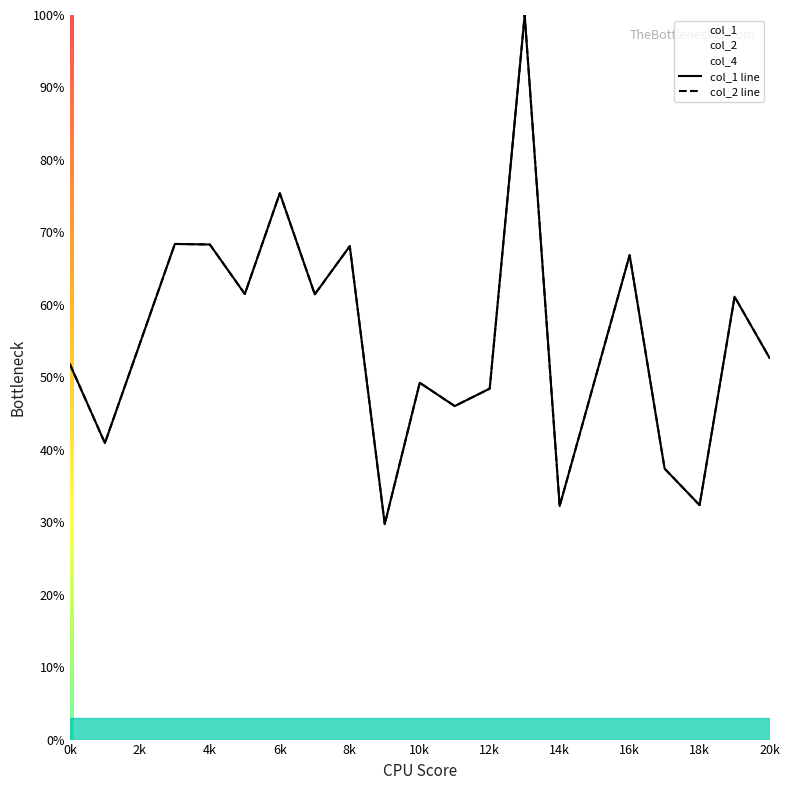

What is the sum of all col_1 line values?

1052.0